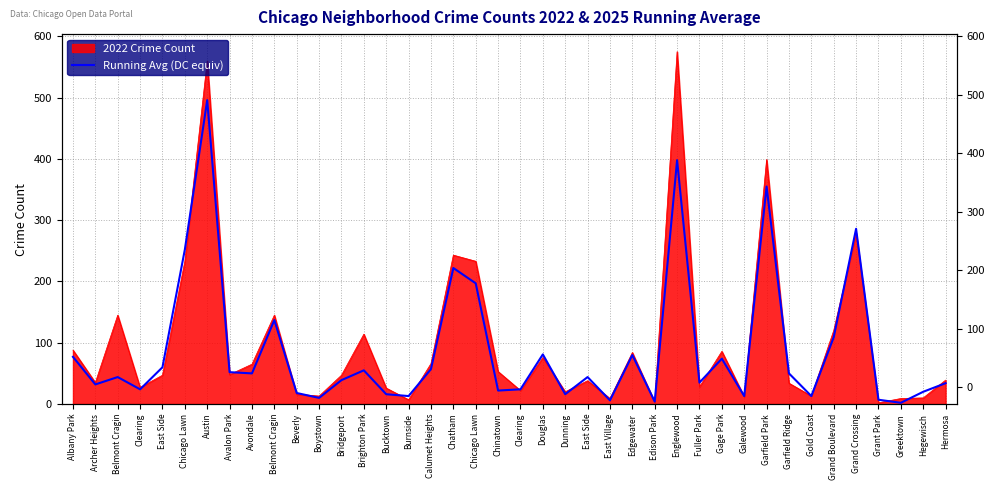

The chart shows a value of 20 at Hegewisch. True or false?

True